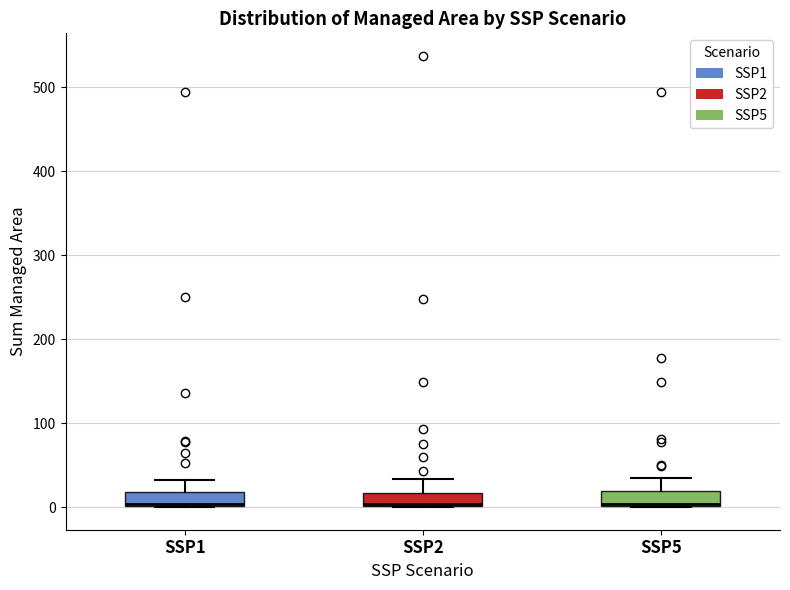

Reading left to right, transcribe this box plot: for each box, give where its median line is, the range the box spans, and where its two whiskers end, as read against the y-axis. The values are not printed on the chart, so give them approximately, as read against the axis.

SSP1: median 0, box 0 to 20, whiskers 0 to 30
SSP2: median 0, box 0 to 20, whiskers 0 to 30
SSP5: median 0, box 0 to 20, whiskers 0 to 40